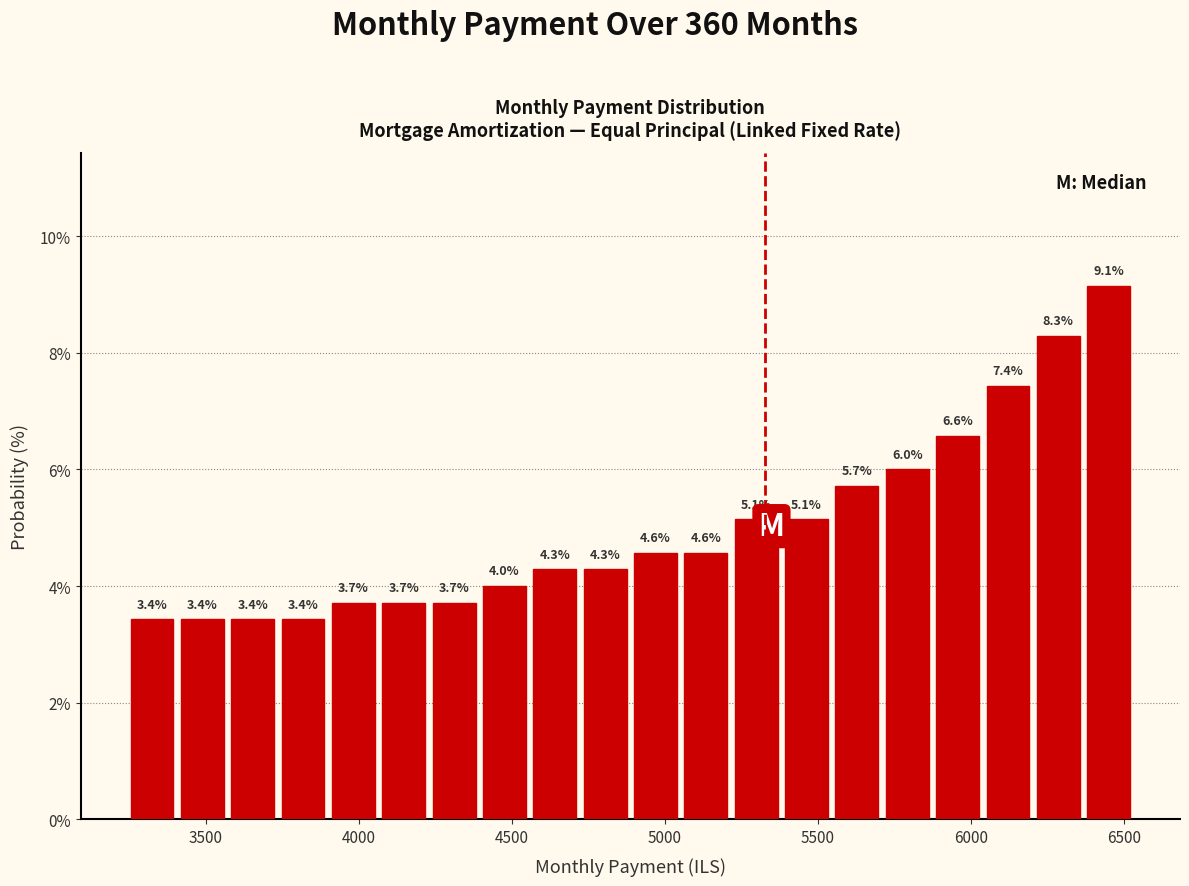

Around what value on the x-axis is the tallest bar? Give the approximate position of its centre, as read against the axis.

6450